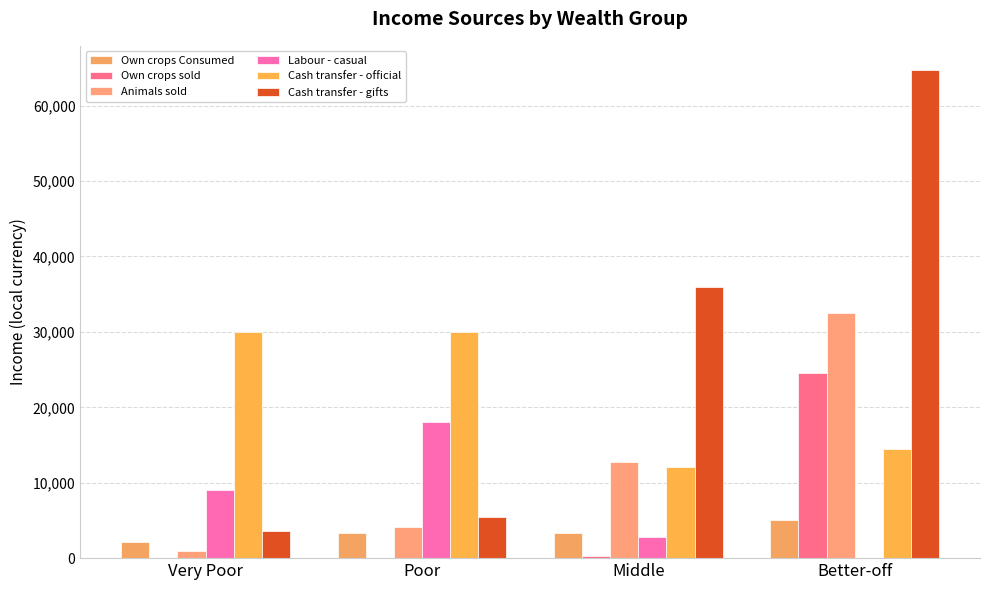

How many data points in Cash transfer - official are above 29923?

2